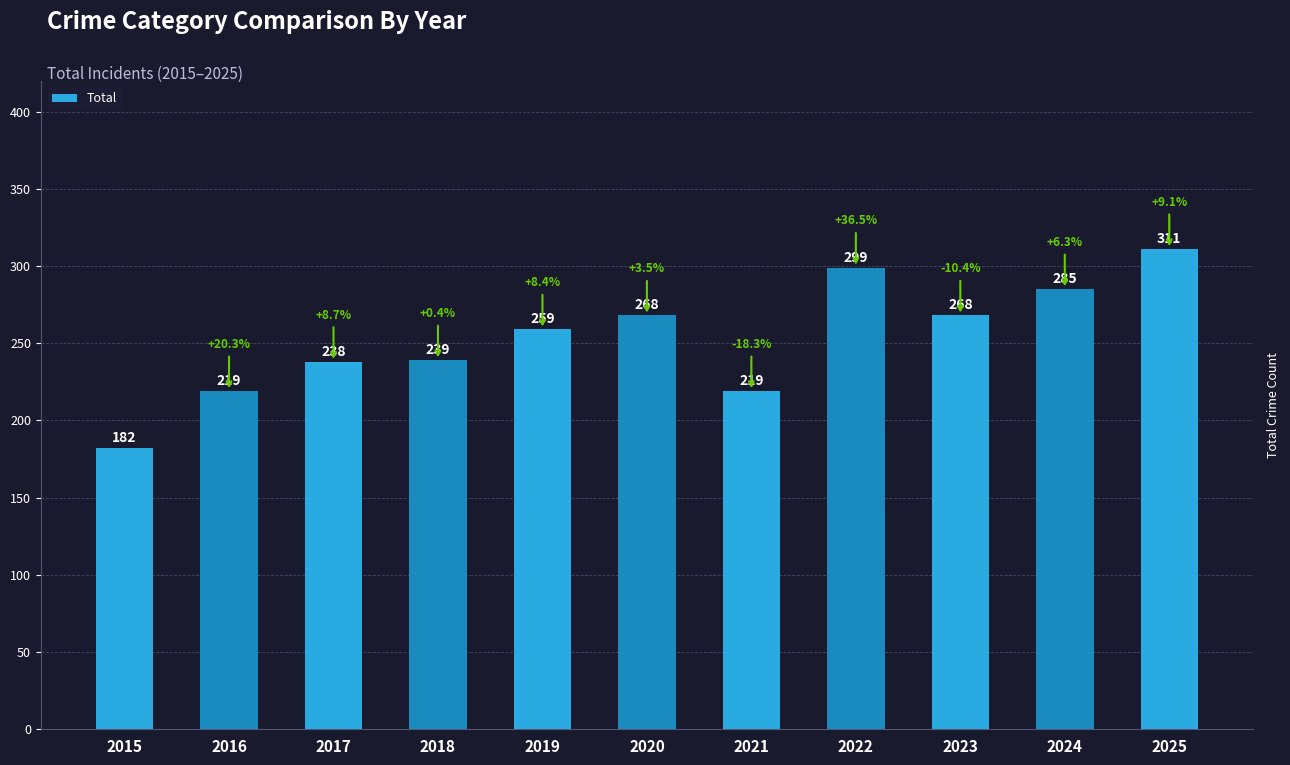

What is the sum of the values at 2023 and 2020?

536